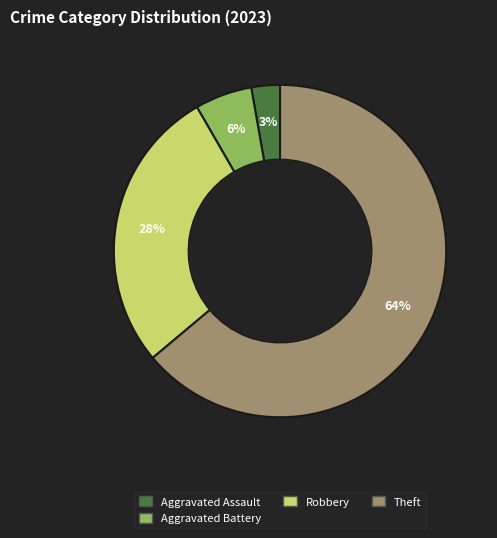

Is there any slice that represents more than half of the pie?

Yes